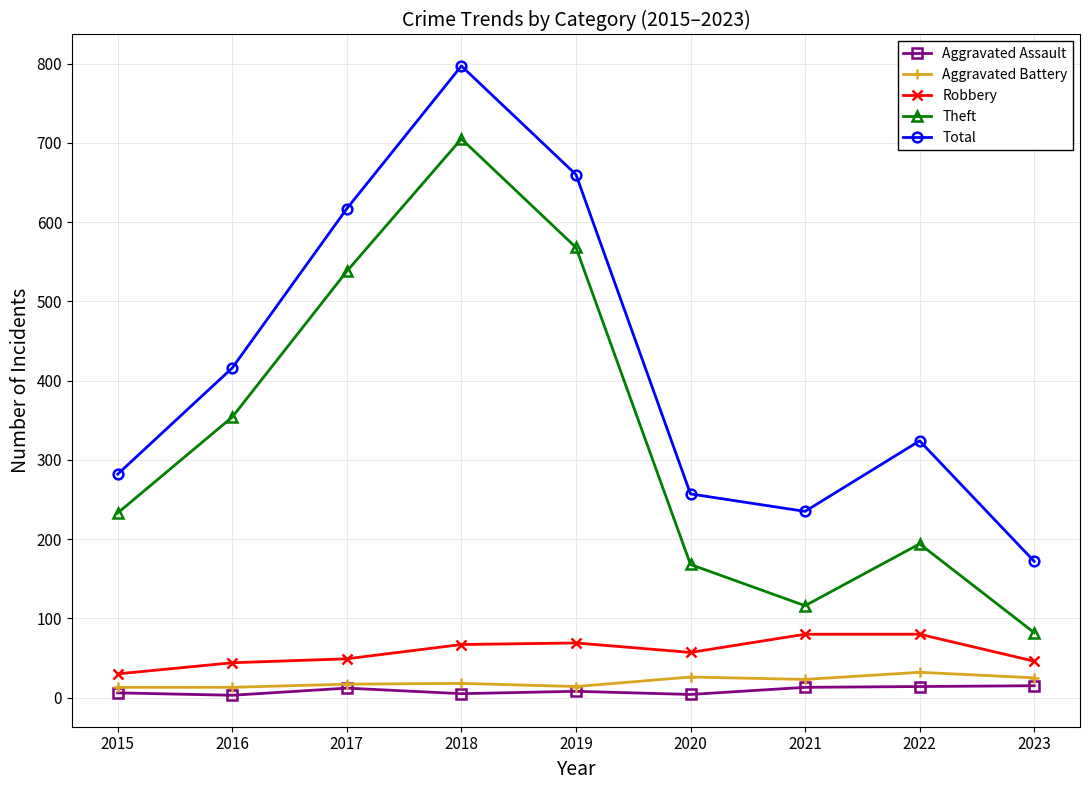

True or false: Robbery and Aggravated Assault cross at least once.

False